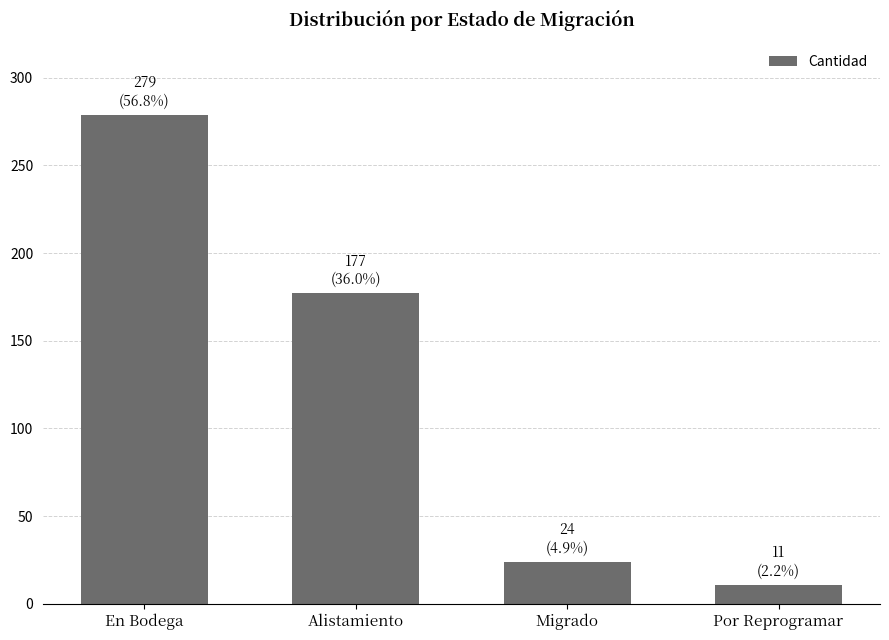

What is the average value?

123